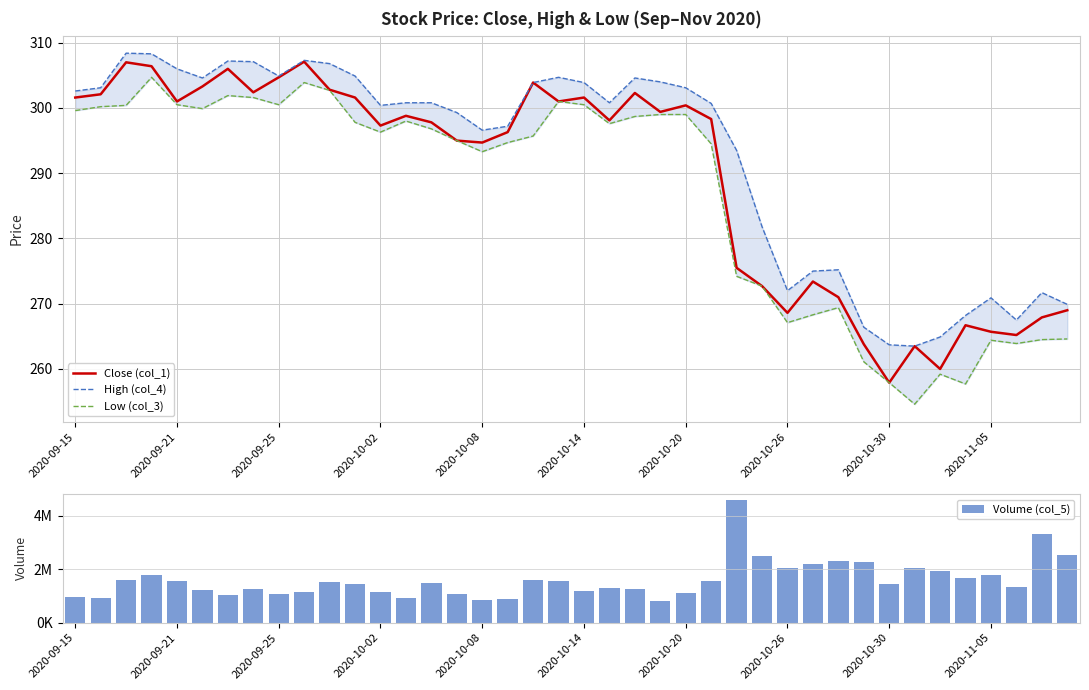

Where is Volume (col_5) nearest to the value 2694992?

39